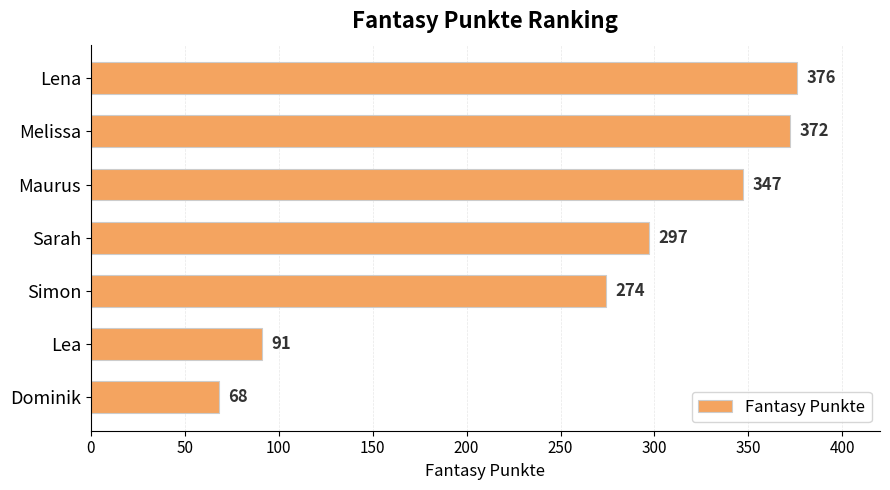

What is the average value?

261